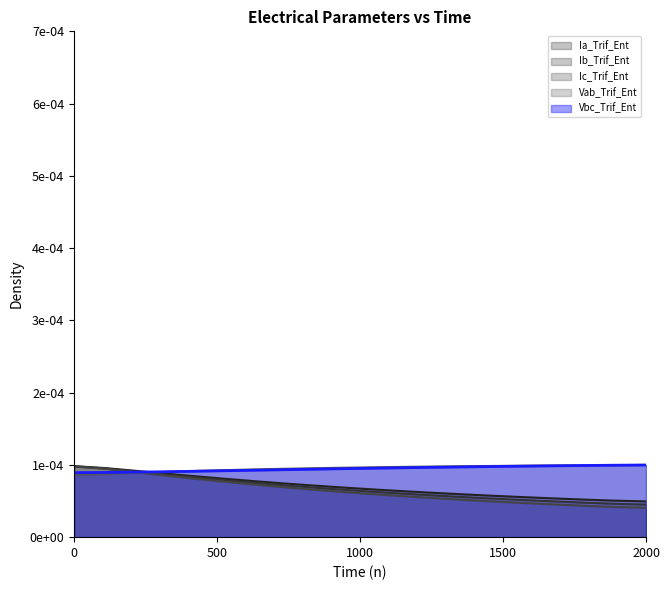

At how many categories does at least one series exceed 0?

20